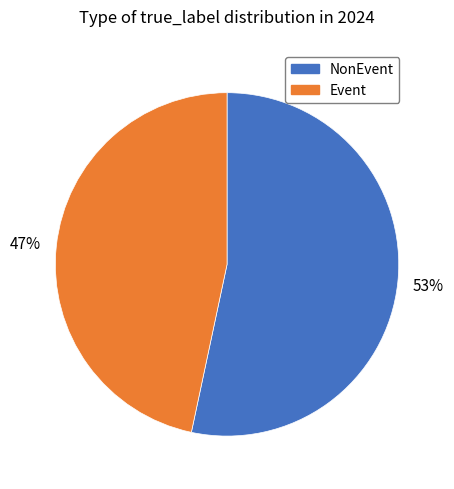

How many segments does this pie chart have?

2